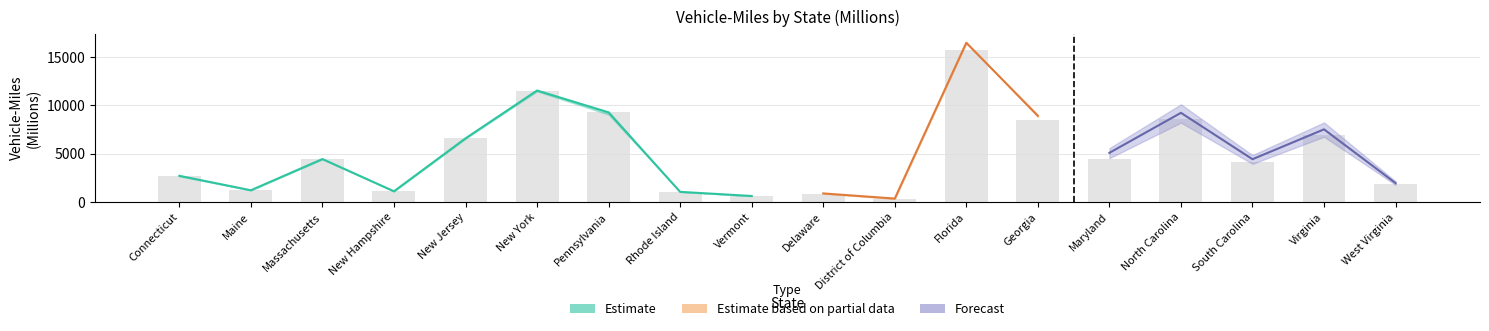

At which label does PPMILES reach its peak?

Florida